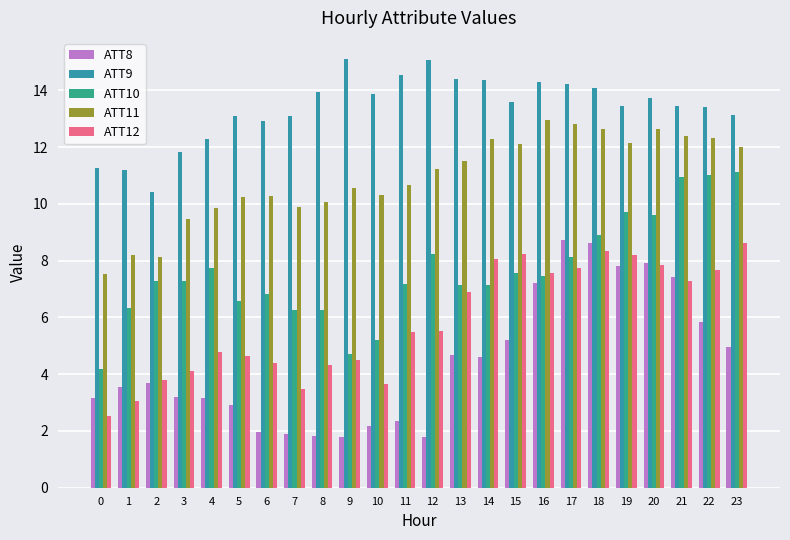

How many categories are shown in the chart?

24